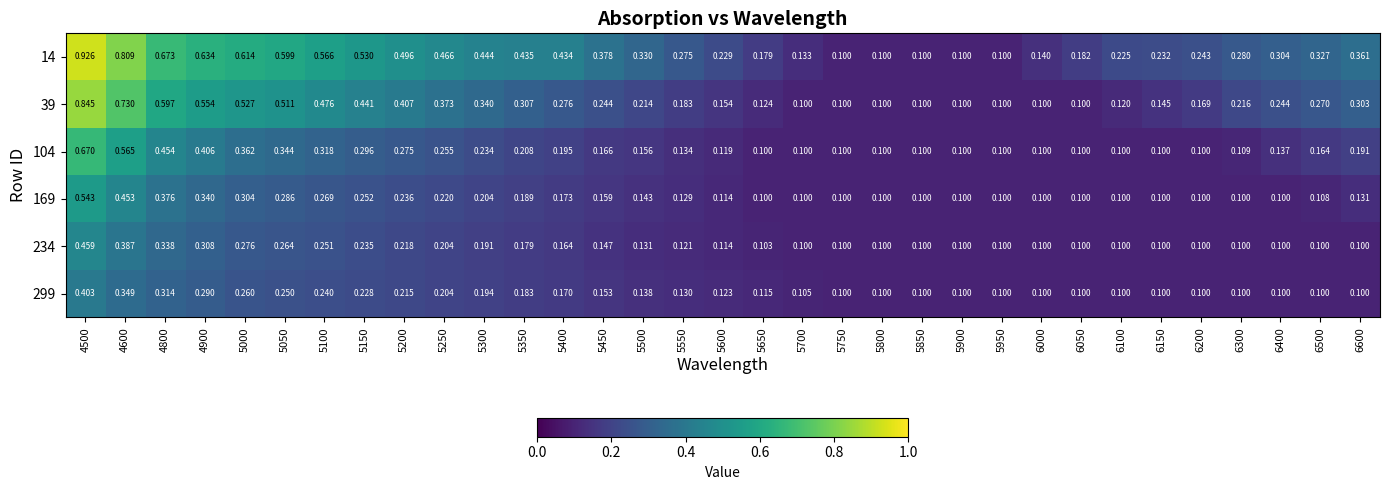

Rank the series by their maximum value, from highest to lowest.

14, 39, 104, 169, 234, 299